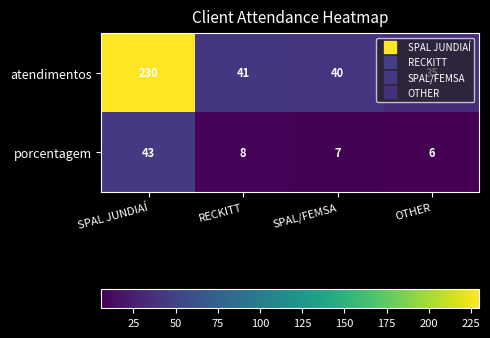

At which label does atendimentos first exceed 41?

SPAL JUNDIAÍ